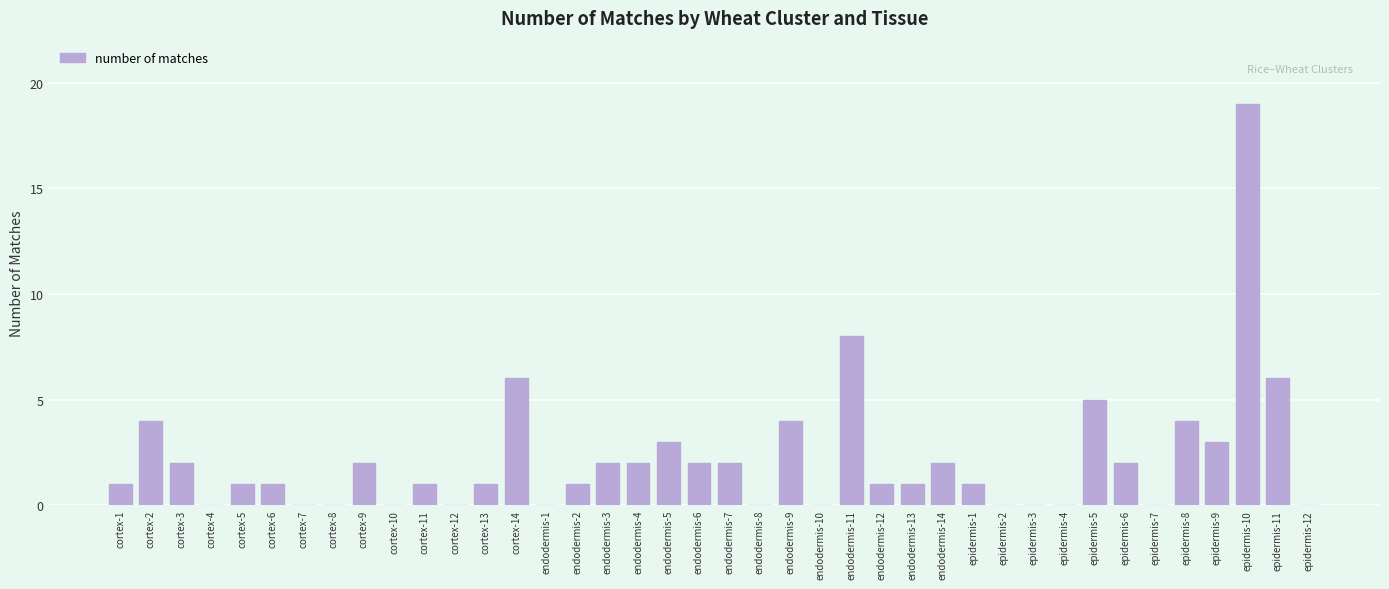

How many series are shown in this chart?

1